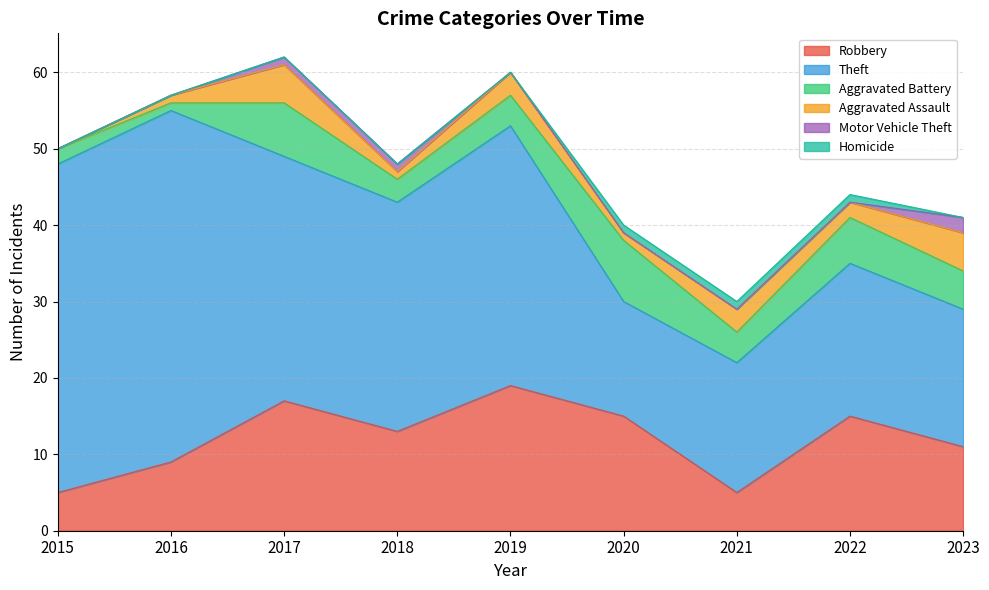

What is the sum of the Aggravated Assault values at 2020 and 2022?

3